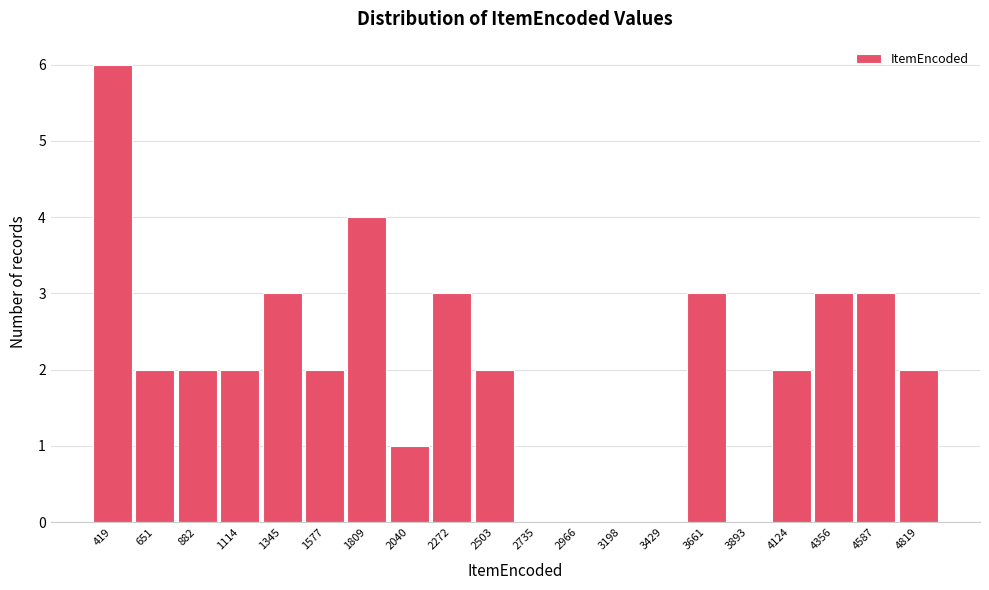

Reading left to right, list every bar in this chart as the range it spans on the x-axis followed by its height. Neither the bar edges nor the heights are printed on the chart, so give them approximately, as read against the axes.

300 to 550: 6
550 to 750: 2
750 to 1000: 2
1000 to 1250: 2
1250 to 1450: 3
1450 to 1700: 2
1700 to 1900: 4
1900 to 2150: 1
2150 to 2400: 3
2400 to 2600: 2
2600 to 2850: 0
2850 to 3100: 0
3100 to 3300: 0
3300 to 3550: 0
3550 to 3800: 3
3800 to 4000: 0
4000 to 4250: 2
4250 to 4450: 3
4450 to 4700: 3
4700 to 4950: 2